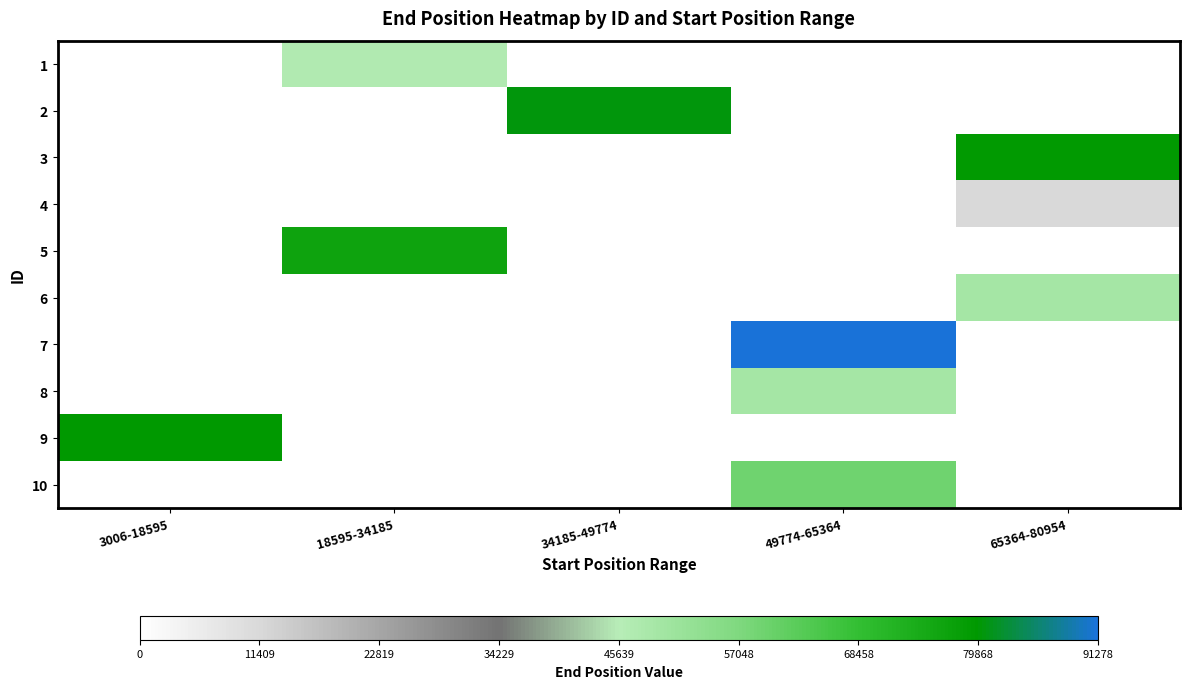

What is the minimum value shown in the chart?

11229.0